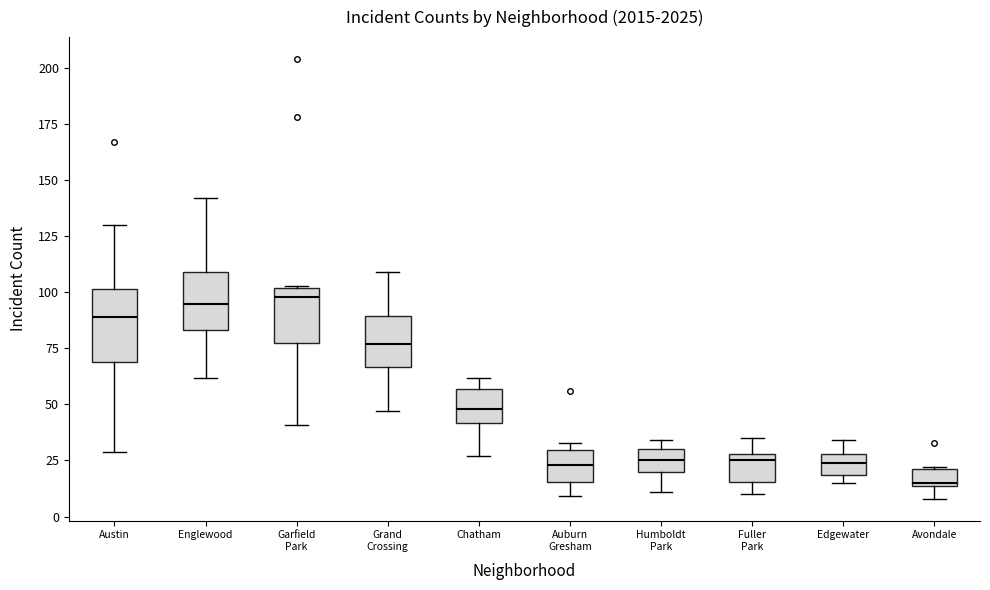

Comparing the boxes themselves (not the whiskers), which one is the tallest?

Austin